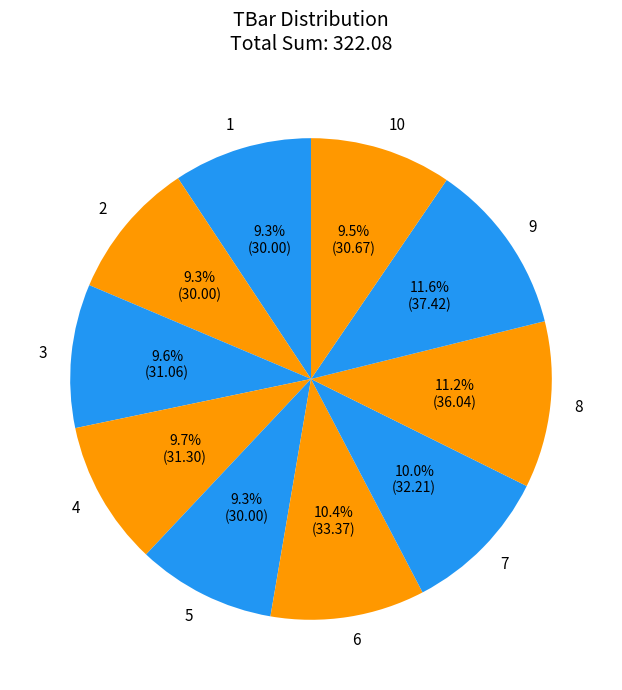

Do 2 and 10 together represent more than half of the pie?

No